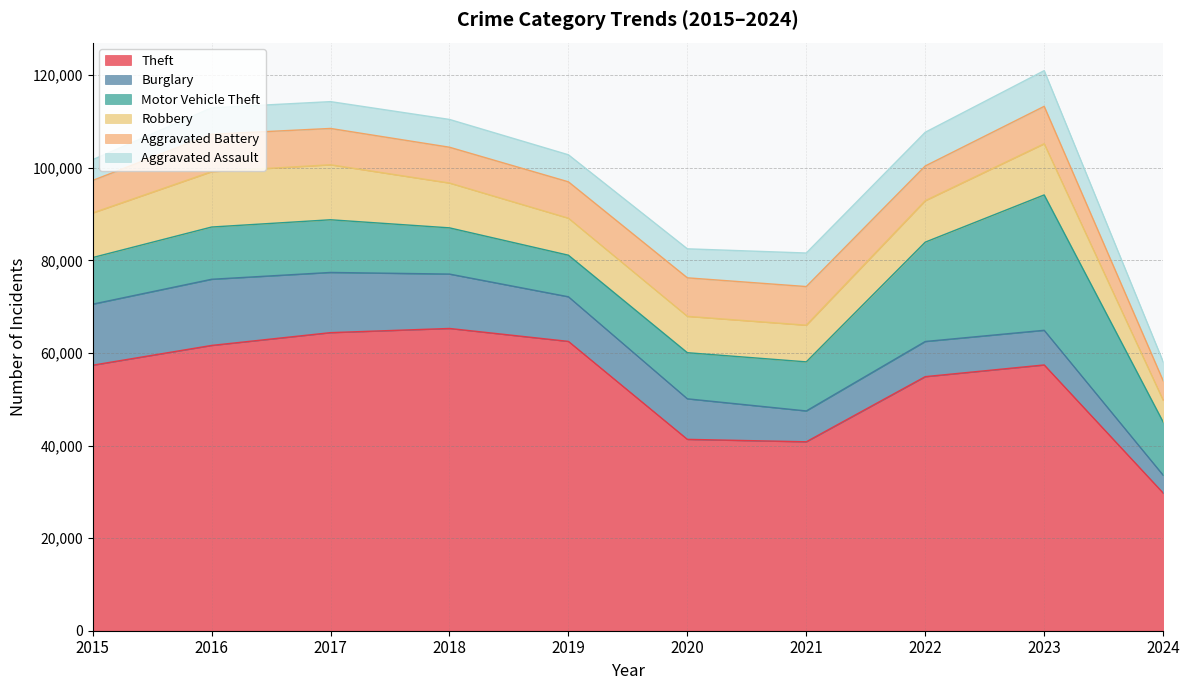

Reading left to right, what are all the values shown in this chart?

Theft: 57351	61623	64386	65289	62495	41335	40810	54879	57409	29747
Burglary: 13184	14289	13001	11747	9638	8758	6662	7593	7482	3849
Motor Vehicle Theft: 10068	11285	11380	9985	8977	9959	10603	21461	29243	11500
Robbery: 9638	11960	11880	9681	7995	7855	7920	8962	11056	4704
Aggravated Battery: 7019	8086	7845	7735	7858	8320	8347	7489	8078	4207
Aggravated Assault: 4480	5713	5793	6001	5841	6264	7242	7280	7710	4096